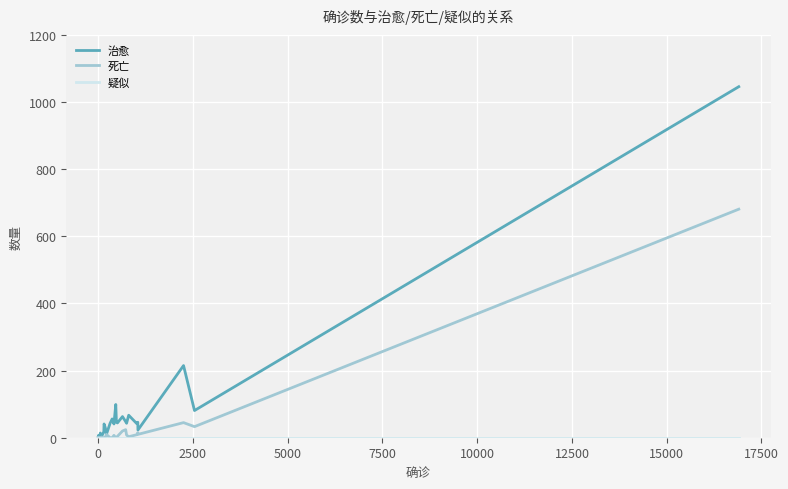

What are all the series names shown in the legend?

治愈, 死亡, 疑似